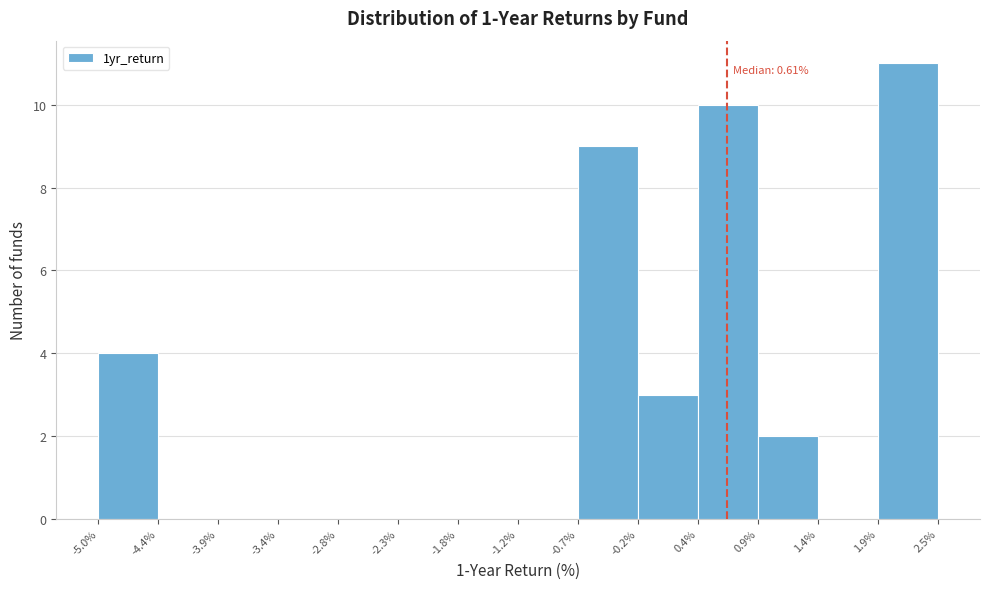

Which range on the x-axis has the tallest bar?

1.9% to 2.5%